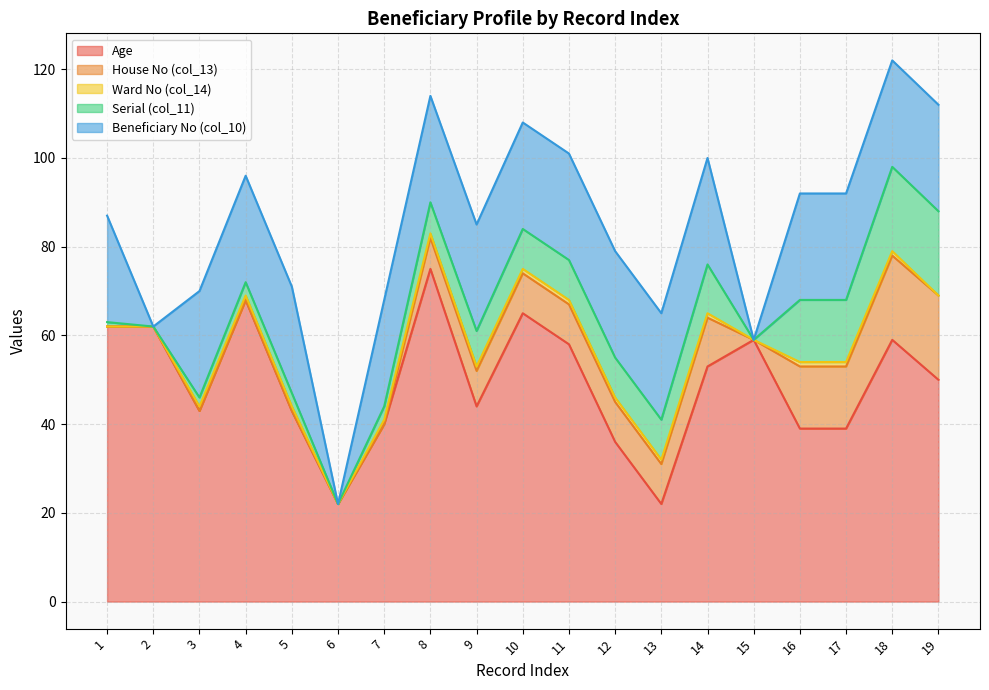

What is the difference between the maximum and minimum values in the Serial (col_11) series?

19